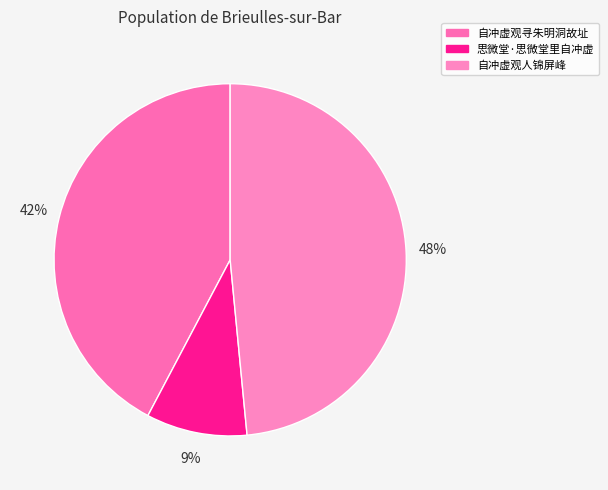

To the nearest percent, what is the difference between the largest and smallest slice percentages?

39%